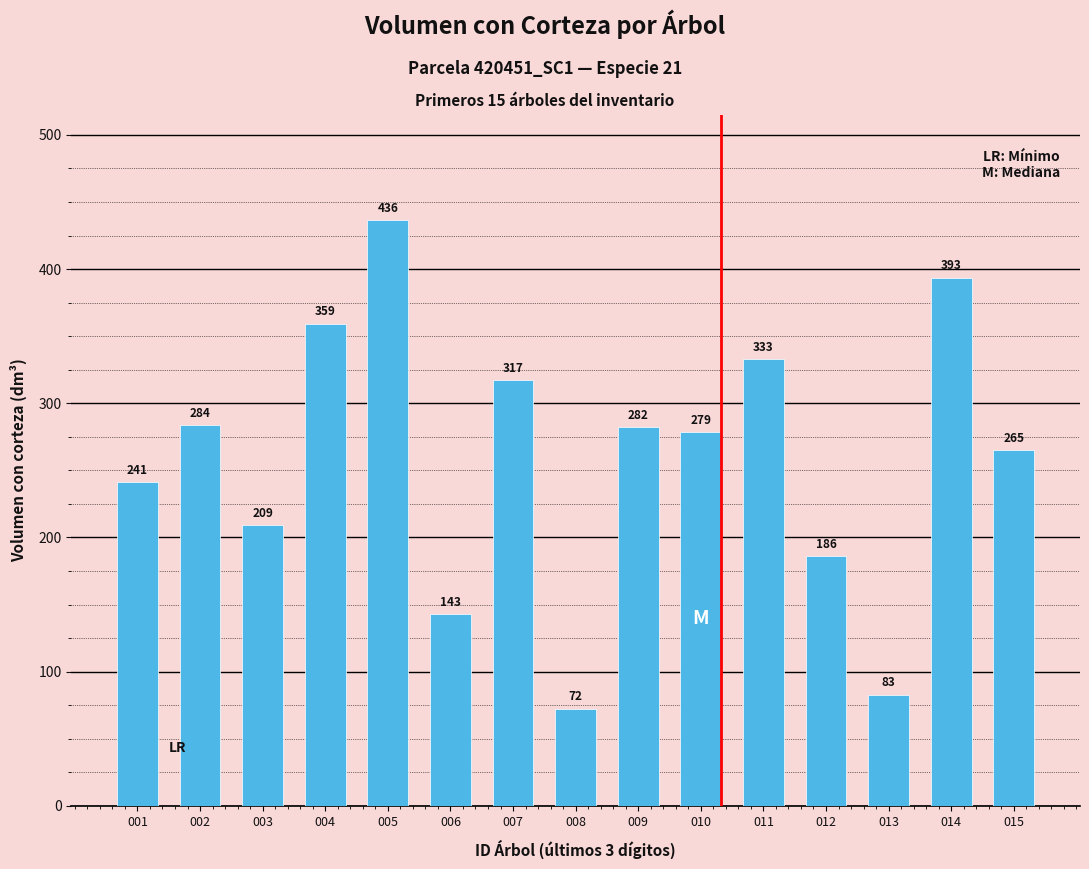

The chart shows a value of 209.3 at 003. True or false?

True